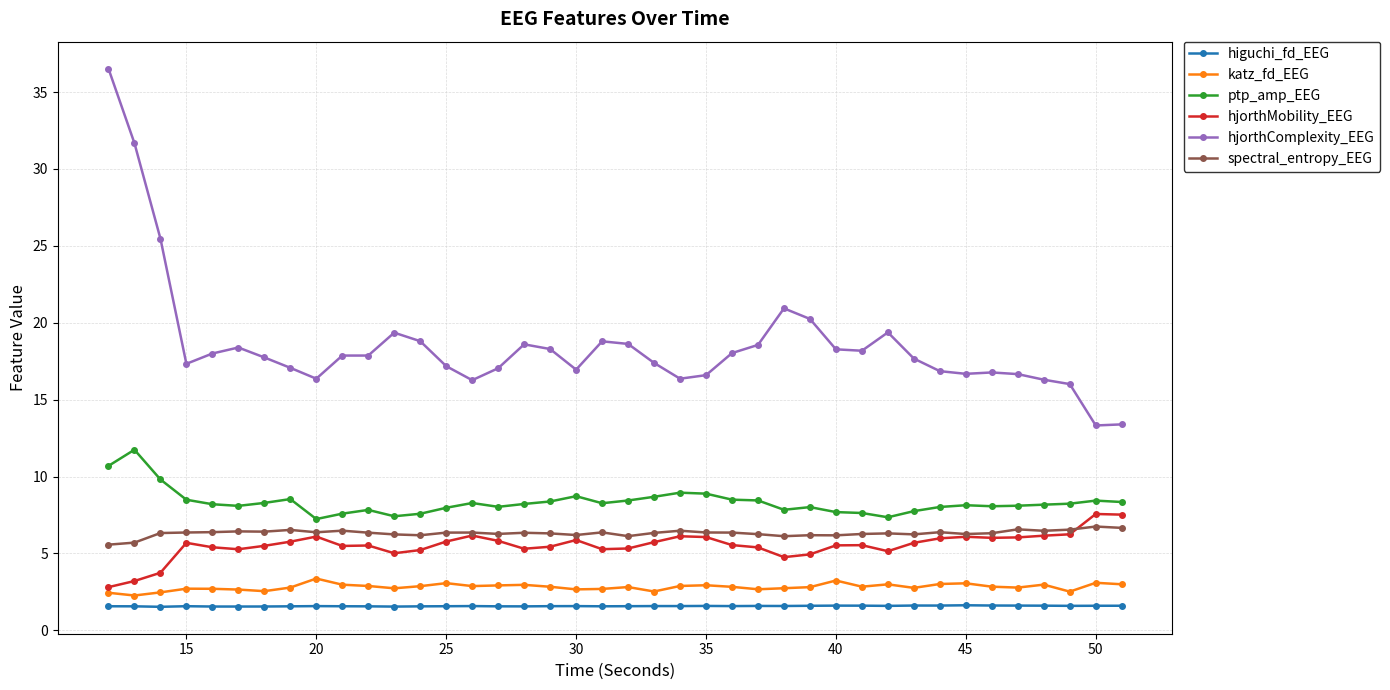

Which series has the widest spread of values?

hjorthComplexity_EEG